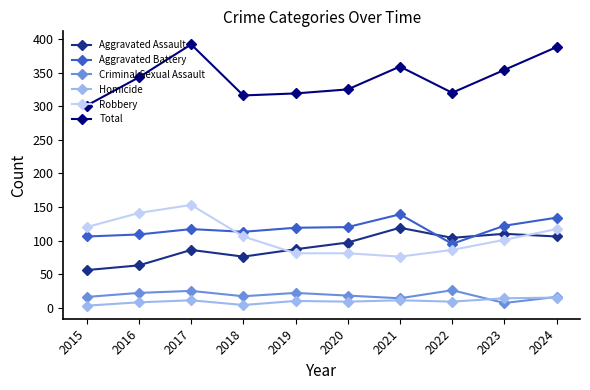

Does the chart have visible grid lines?

No